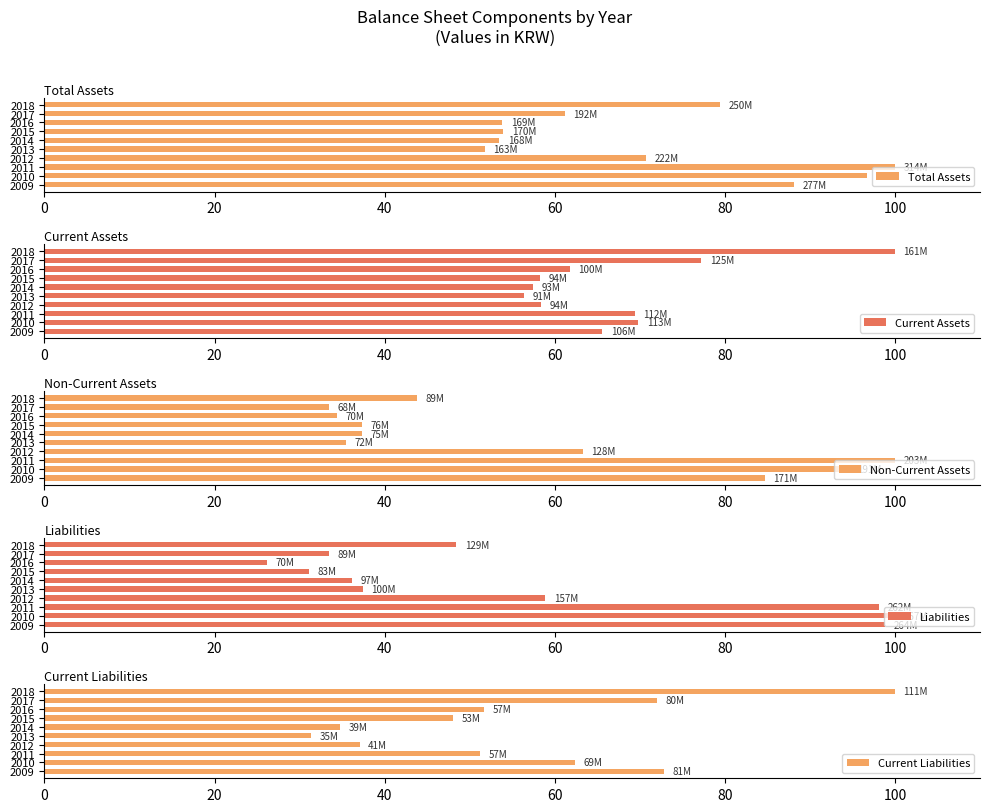

What is the minimum value for Current Liabilities?

31.4